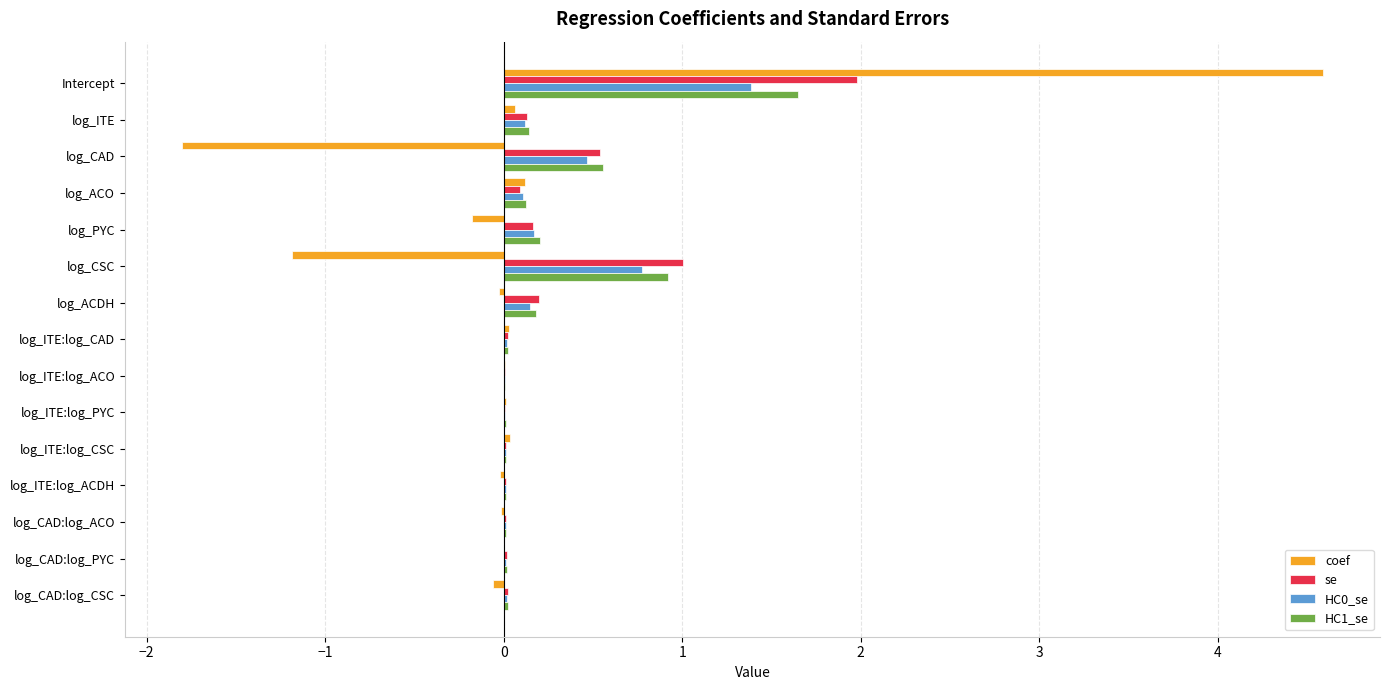

What is the maximum value shown in the chart?

4.6